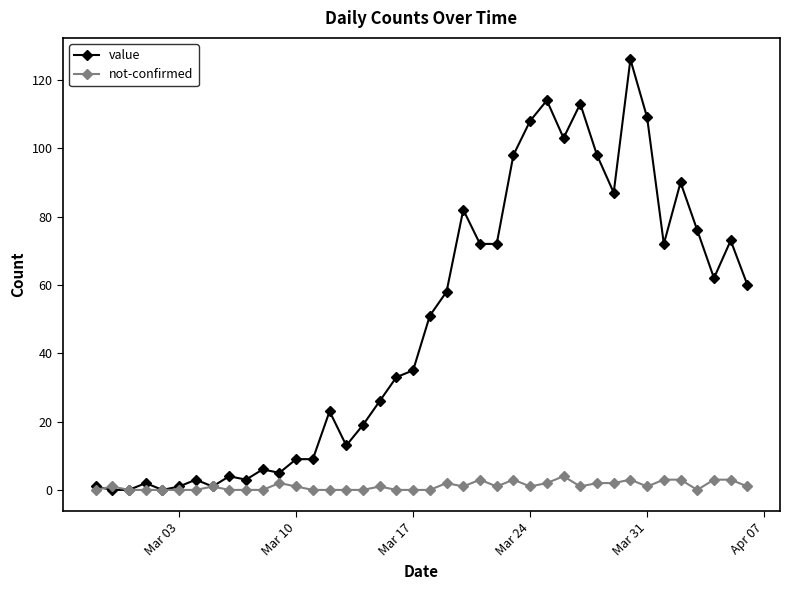

At how many categories does at least one series exceed 46?

20